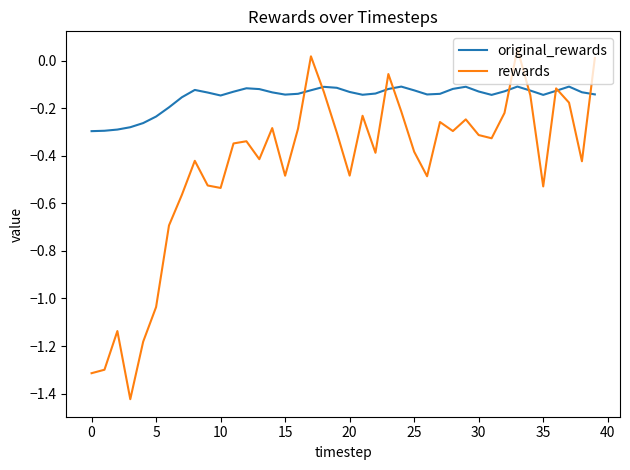

After their last crossing, which series has the higher values: original_rewards or rewards?

rewards